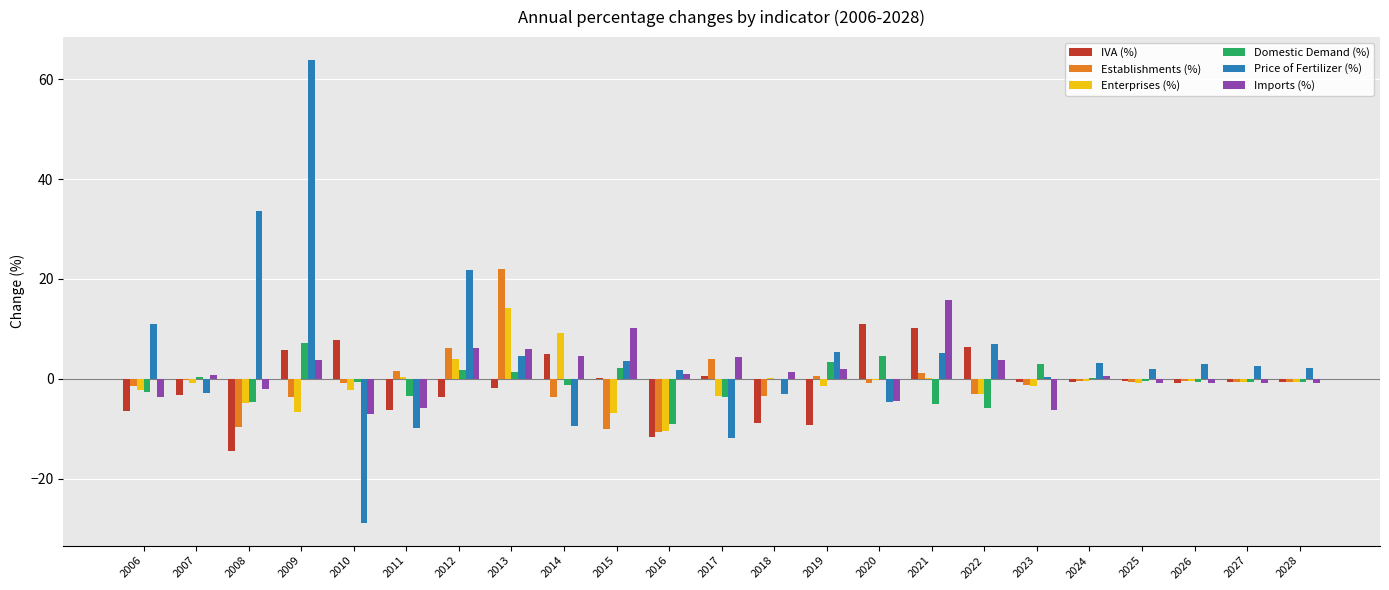

How many distinct data groups are displayed?

6